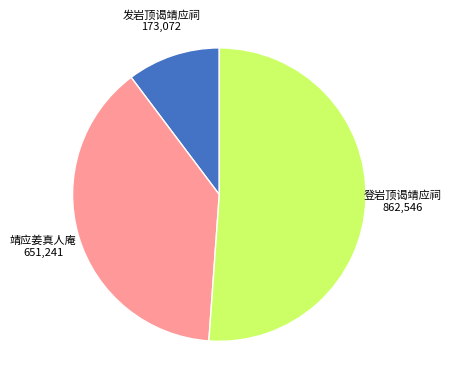

How many slices are in this pie chart?

3